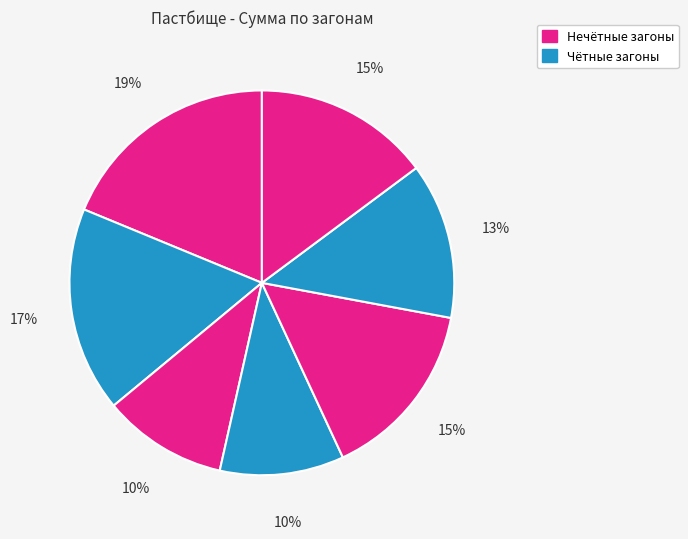

Count the number of slices in the pie.

7